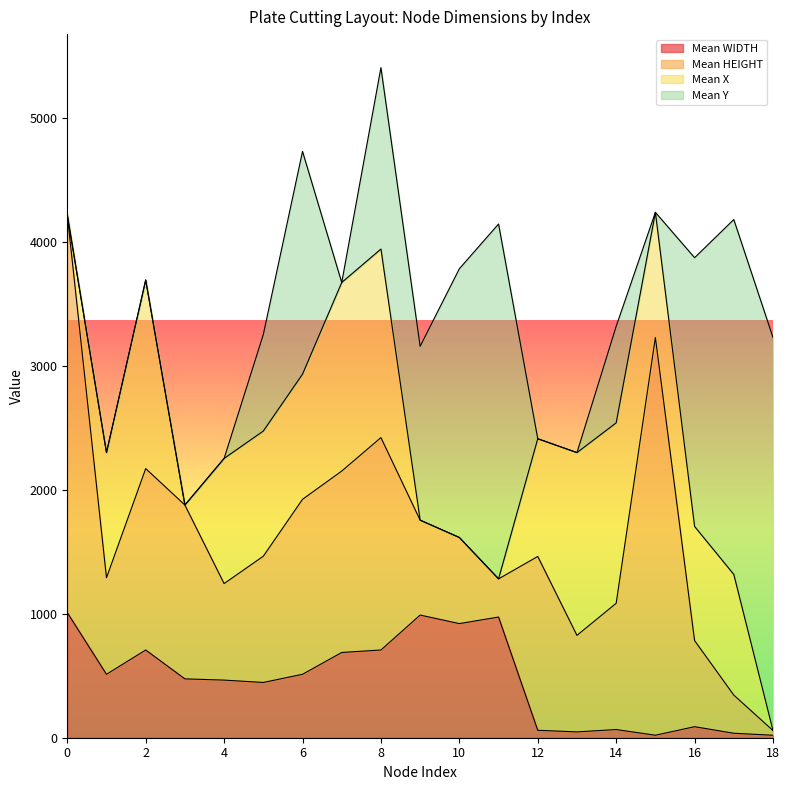

Is it true that Mean X equals 0 at 11?

True